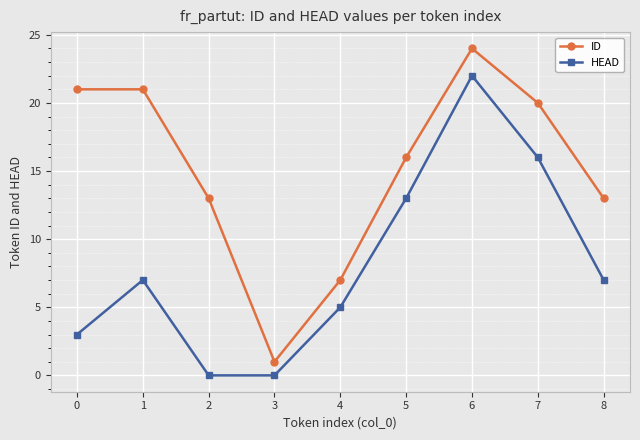

Rank the series at 8 from lowest to highest value.

HEAD, ID